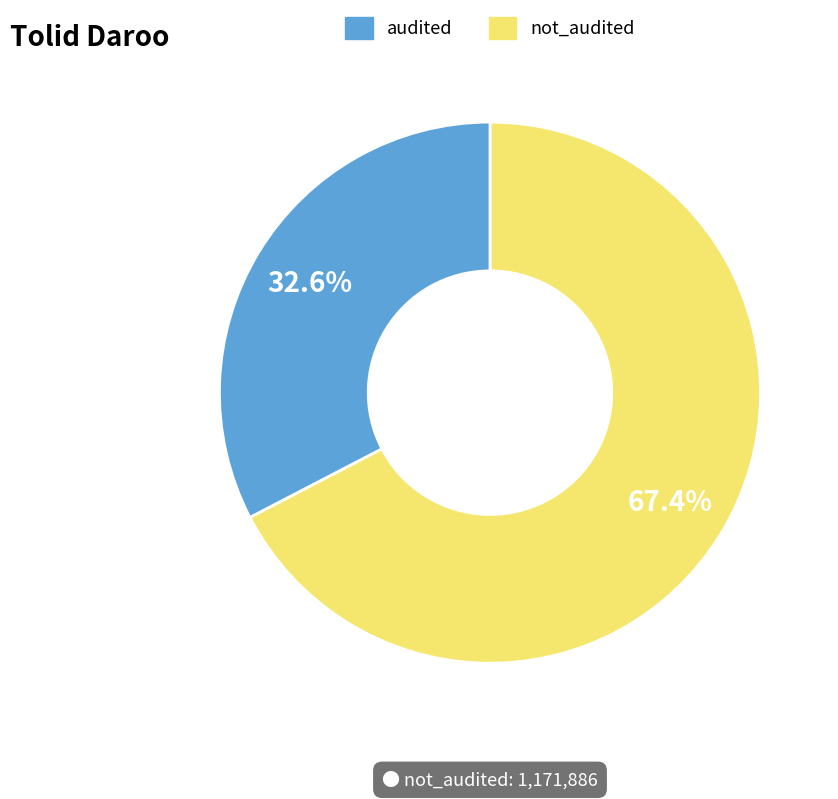

Is there any slice that represents more than half of the pie?

Yes